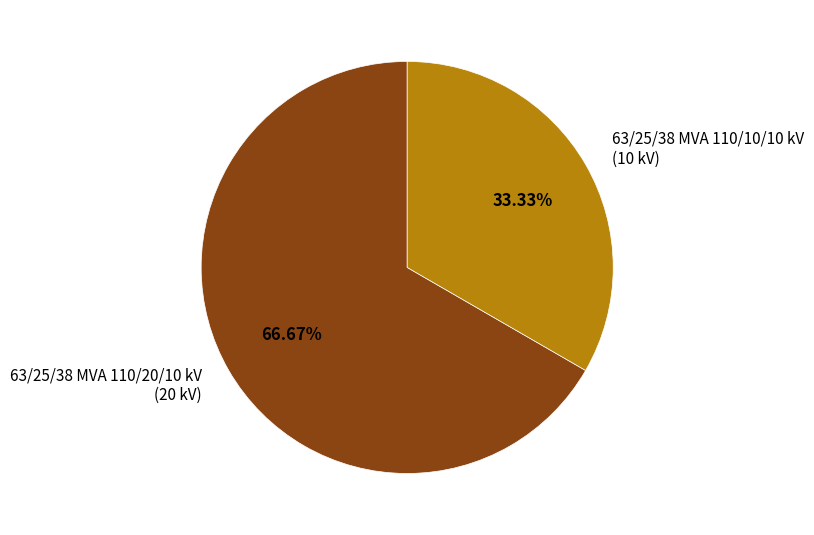

Does any single category account for the majority?

Yes